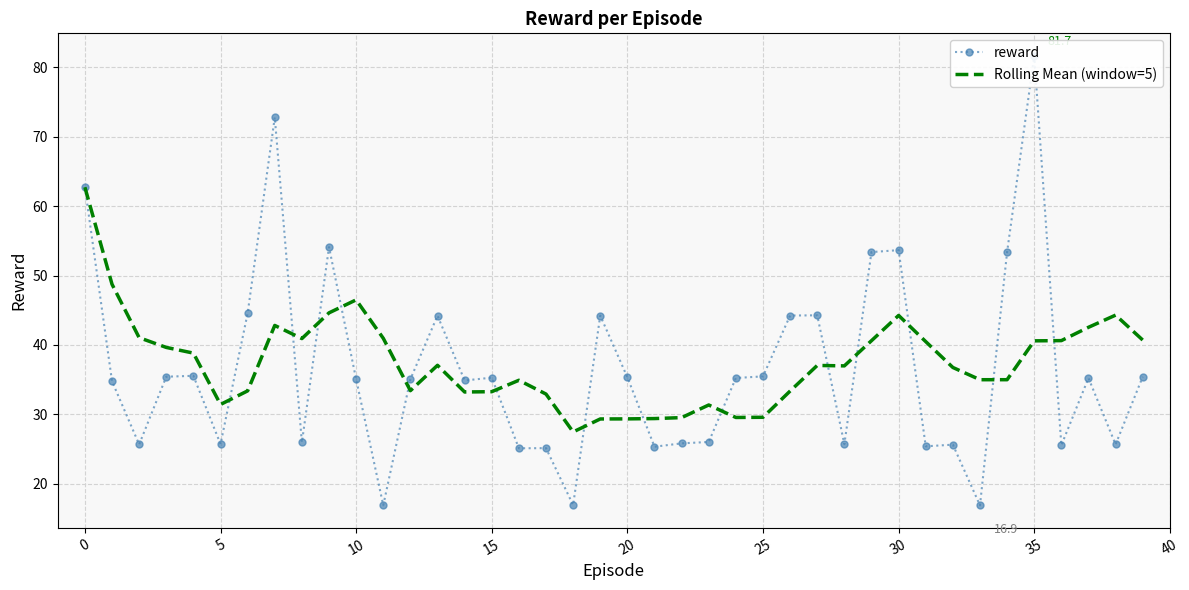

What is the sum of the reward values at 32 and 16?

50.8